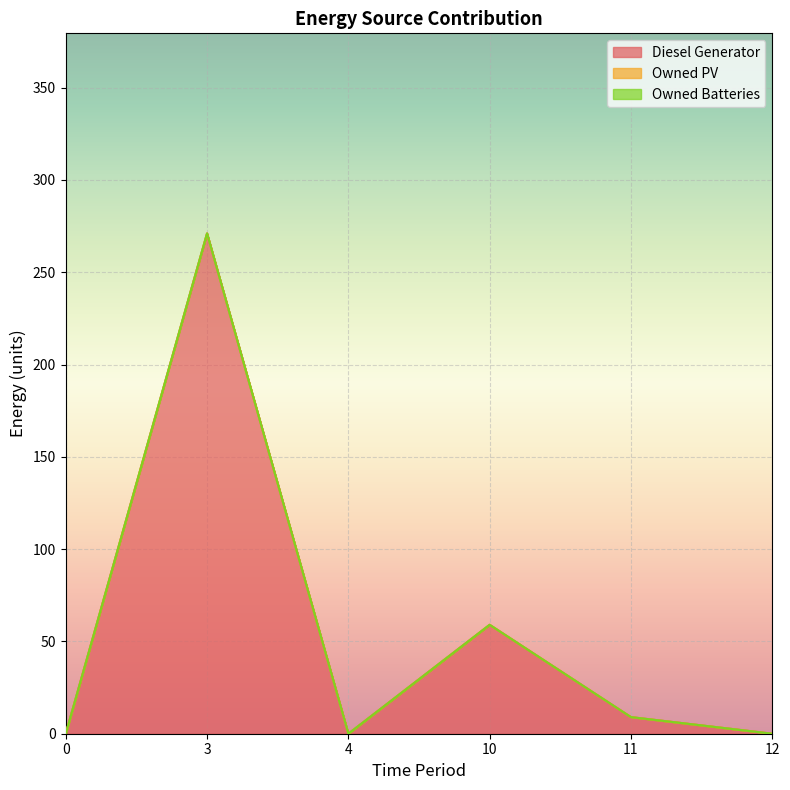

Reading left to right, what are all the values shown in this chart?

Diesel Generator: 0	271	0	59	9	0
Owned PV: 0	0	0	0	0	0
Owned Batteries: 0	0	0	0	0	0